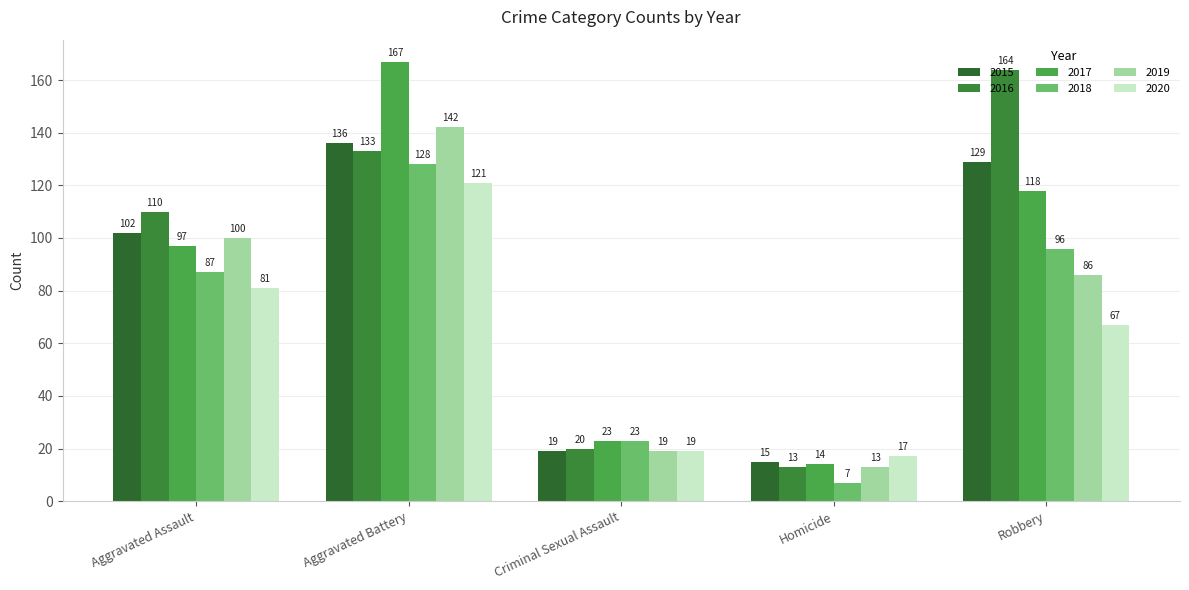

True or false: 2015 has a value of 15 at Homicide.

True